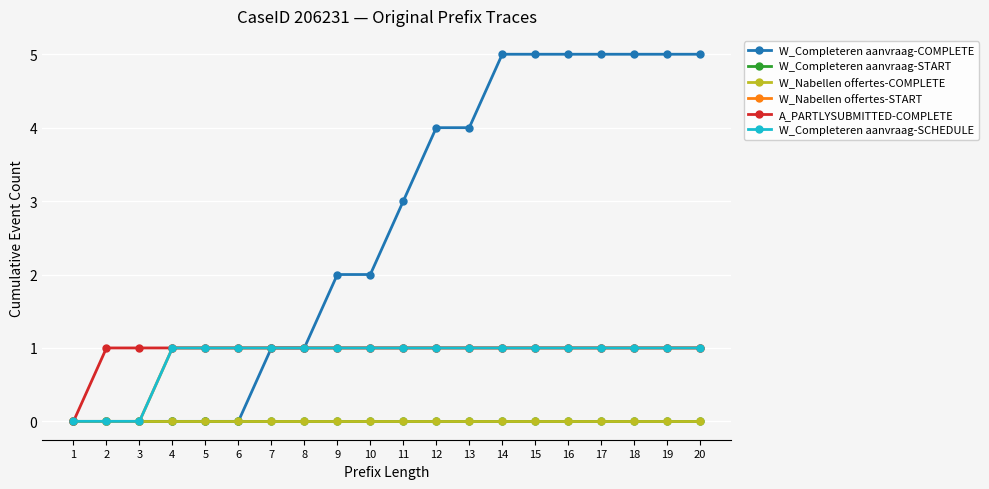

Read the W_Nabellen offertes-START value at 12.

1